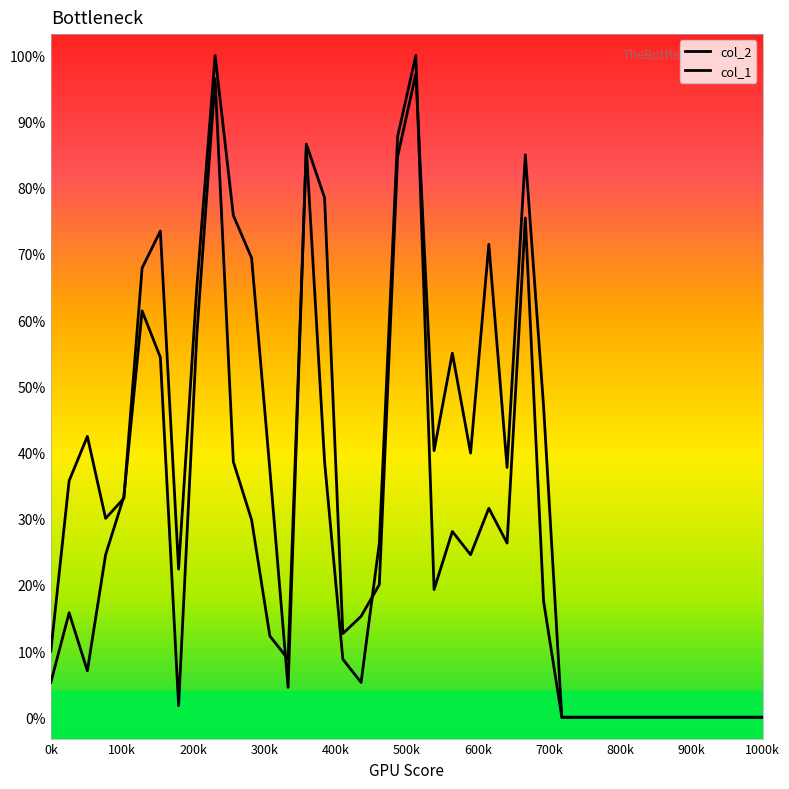

List the series in order of their peak value, highest first.

col_2, col_1